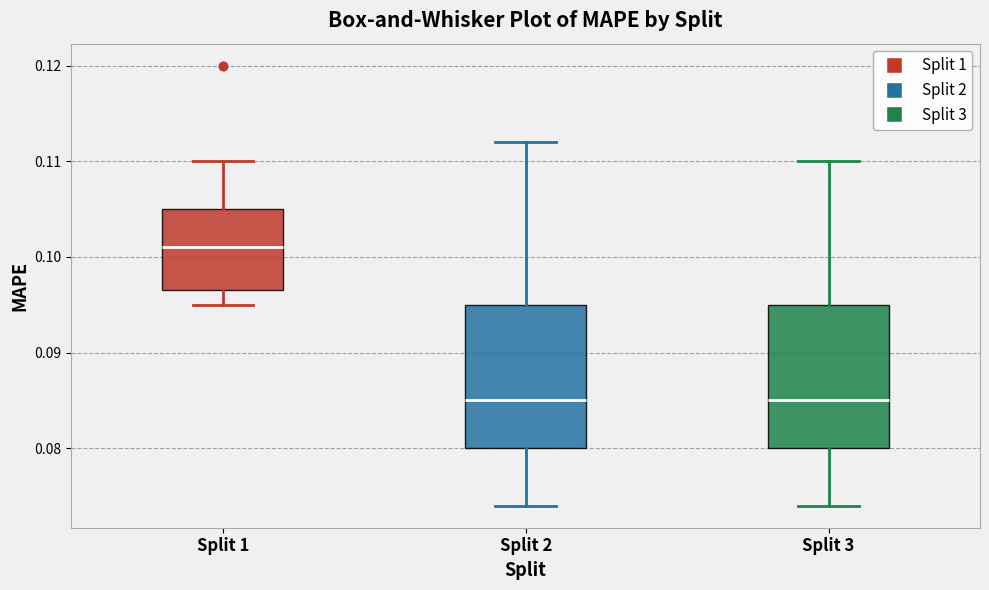

Reading left to right, read every box against the y-axis: the position of its median line, the range the box covers, and the ends of its whiskers. The values are not printed on the chart, so give them approximately, as read against the axis.

Split 1: median 0.101, box 0.097 to 0.105, whiskers 0.095 to 0.110
Split 2: median 0.085, box 0.080 to 0.095, whiskers 0.074 to 0.112
Split 3: median 0.085, box 0.080 to 0.095, whiskers 0.074 to 0.110